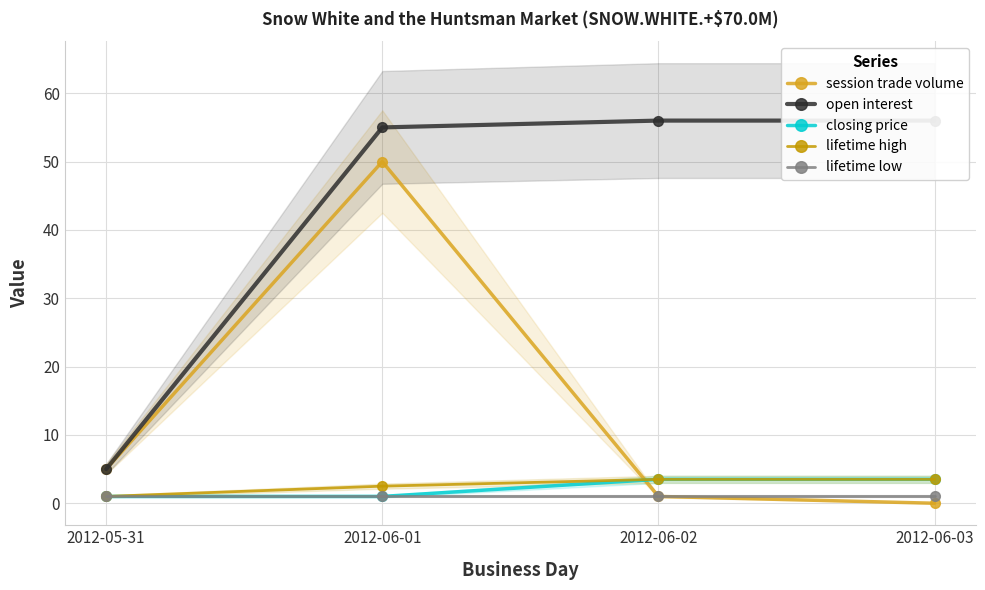

Which series changed the most between 2012-05-31 and 2012-06-01?

open interest